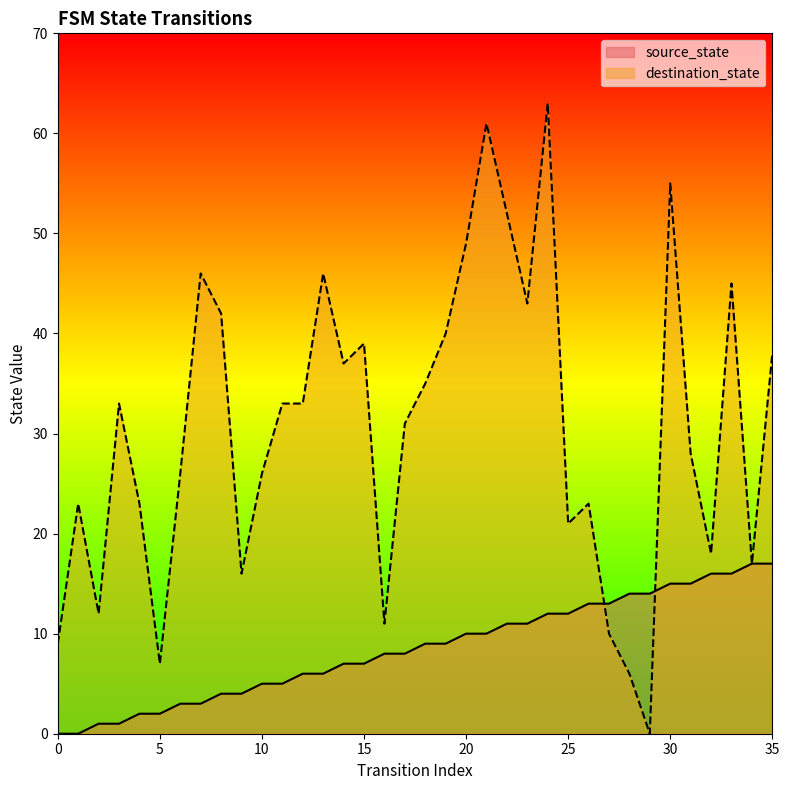

What is the greatest value displayed?

63